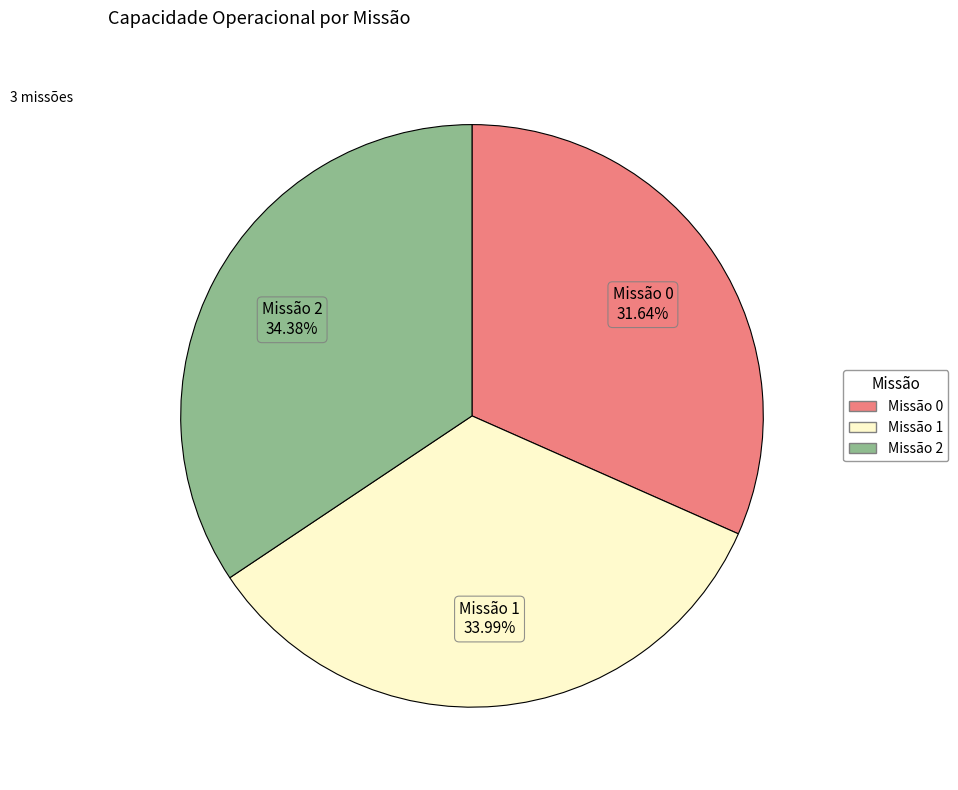

Is there a majority slice in this chart?

No